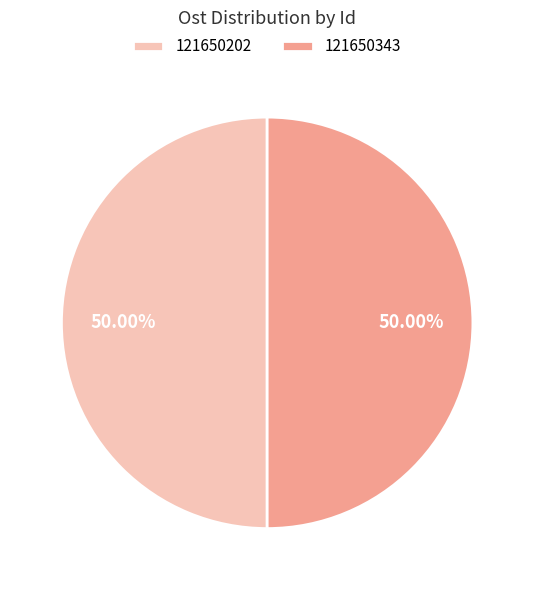

How many segments does this pie chart have?

2